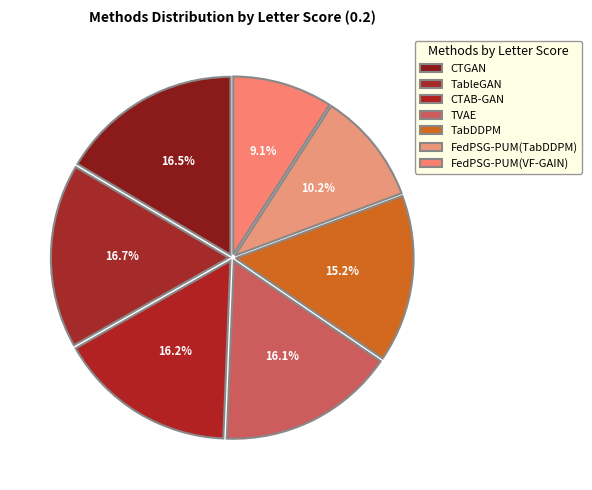

How many slices are in this pie chart?

7